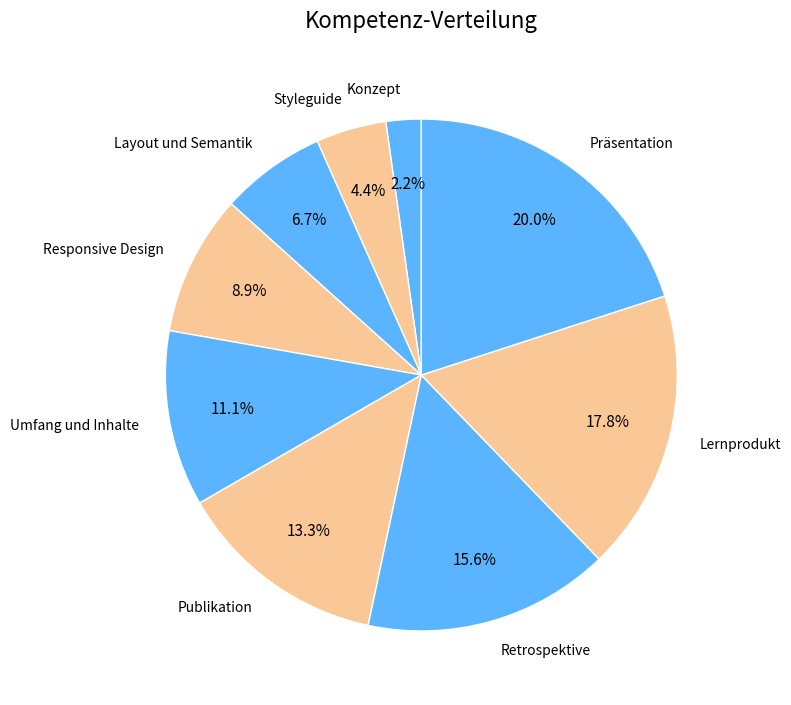

To the nearest percent, what is the difference between the Responsive Design and Präsentation slice percentages?

11%